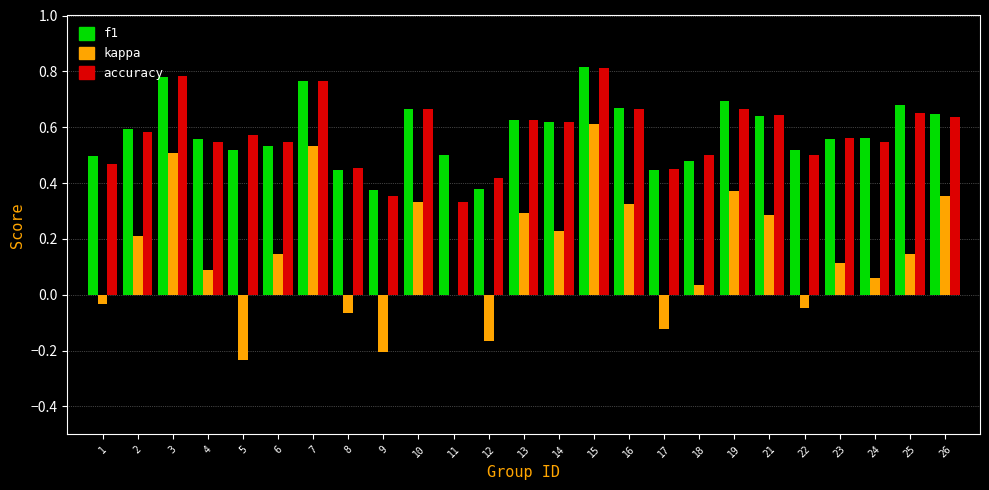

At which category is the sum across all series the highest?

15